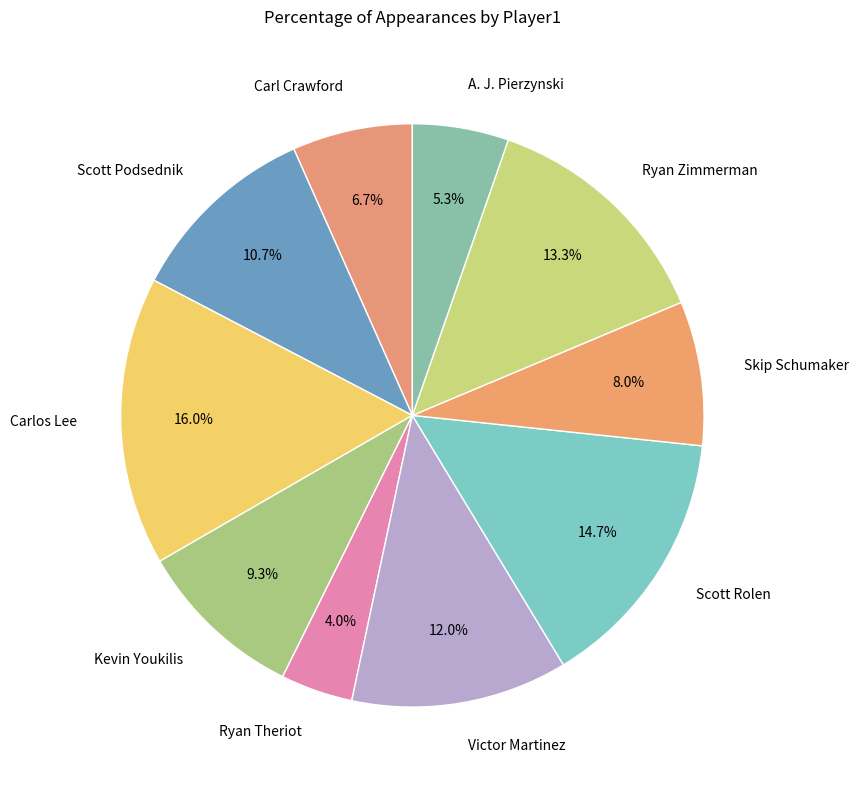

True or false: Scott Podsednik accounts for 11% of the total.

True